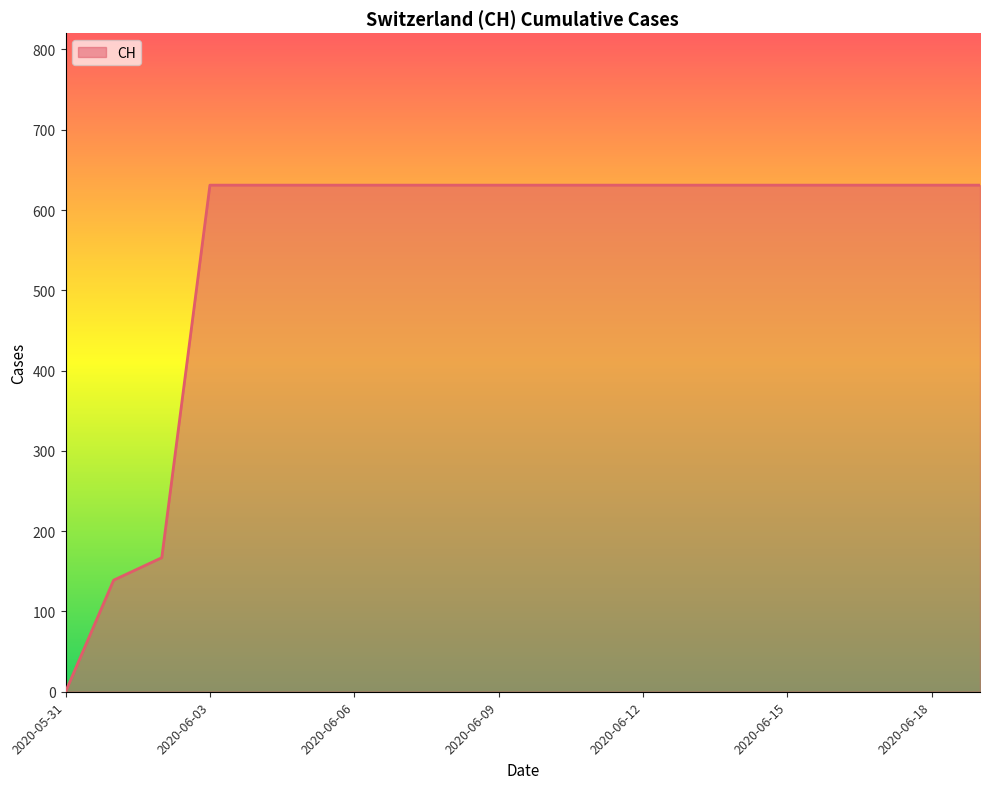

What is the difference between the maximum and minimum values?

631